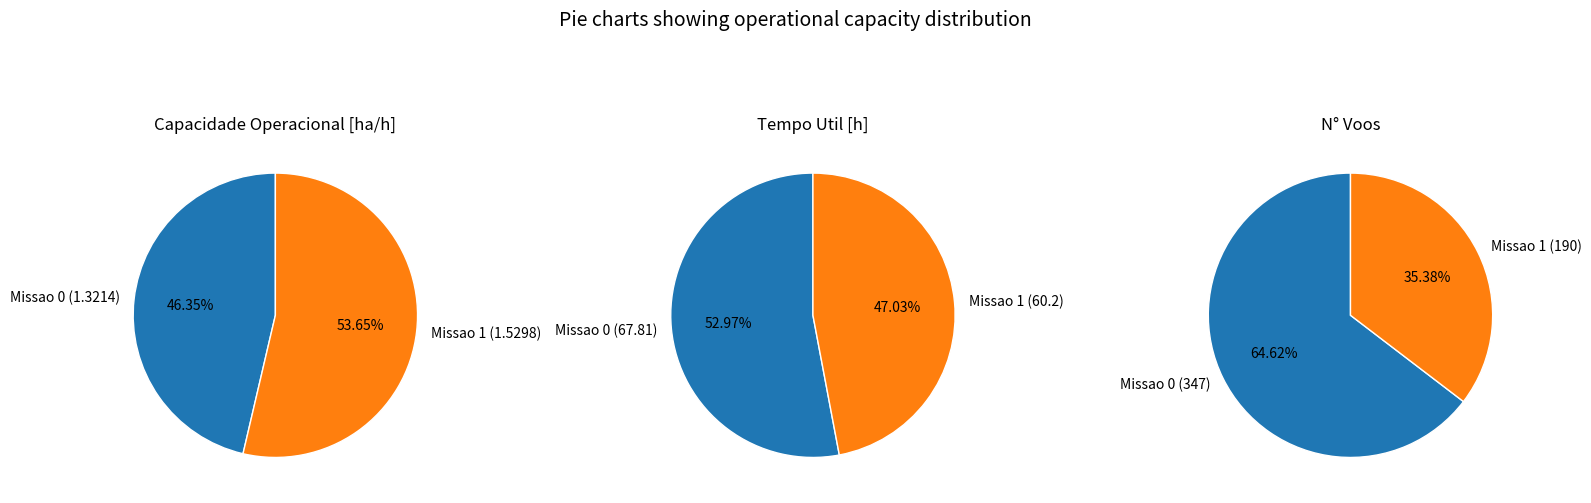

To the nearest percent, what is the average slice percentage?

50%